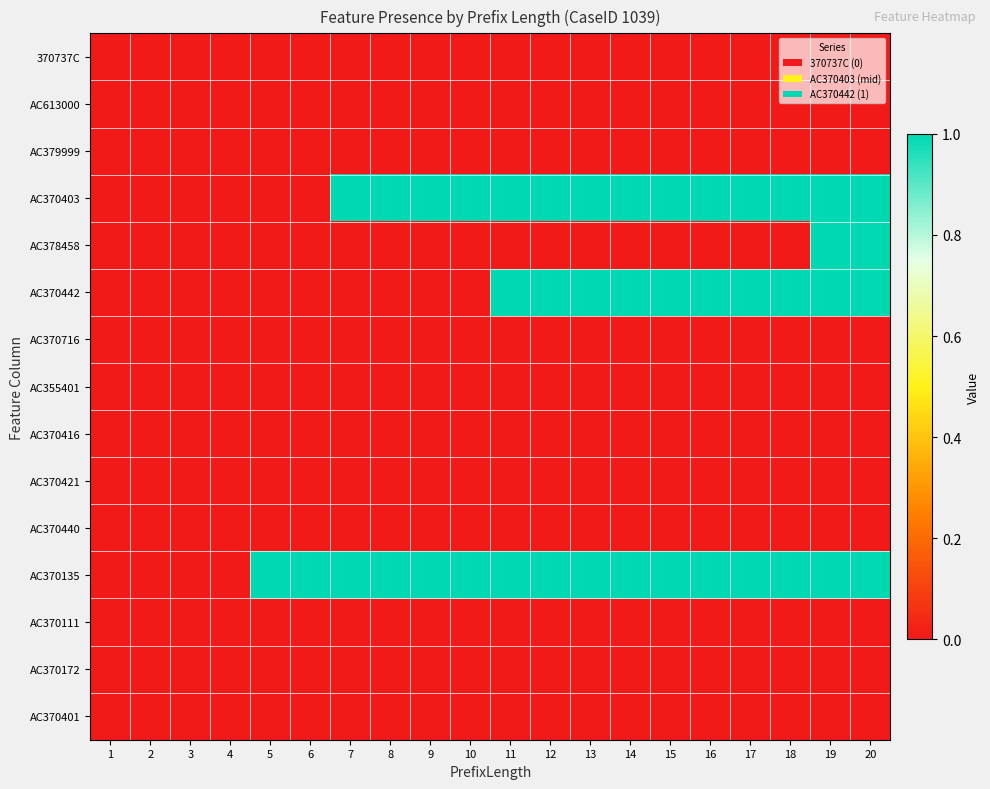

Reading left to right, list all the values displayed in this chart.

370737C: 1=0	2=0	3=0	4=0	5=0	6=0	7=0	8=0	9=0	10=0	11=0	12=0	13=0	14=0	15=0	16=0	17=0	18=0	19=0	20=0
AC613000: 1=0	2=0	3=0	4=0	5=0	6=0	7=0	8=0	9=0	10=0	11=0	12=0	13=0	14=0	15=0	16=0	17=0	18=0	19=0	20=0
AC379999: 1=0	2=0	3=0	4=0	5=0	6=0	7=0	8=0	9=0	10=0	11=0	12=0	13=0	14=0	15=0	16=0	17=0	18=0	19=0	20=0
AC370403: 1=0	2=0	3=0	4=0	5=0	6=0	7=1	8=1	9=1	10=1	11=1	12=1	13=1	14=1	15=1	16=1	17=1	18=1	19=1	20=1
AC378458: 1=0	2=0	3=0	4=0	5=0	6=0	7=0	8=0	9=0	10=0	11=0	12=0	13=0	14=0	15=0	16=0	17=0	18=0	19=1	20=1
AC370442: 1=0	2=0	3=0	4=0	5=0	6=0	7=0	8=0	9=0	10=0	11=1	12=1	13=1	14=1	15=1	16=1	17=1	18=1	19=1	20=1
AC370716: 1=0	2=0	3=0	4=0	5=0	6=0	7=0	8=0	9=0	10=0	11=0	12=0	13=0	14=0	15=0	16=0	17=0	18=0	19=0	20=0
AC355401: 1=0	2=0	3=0	4=0	5=0	6=0	7=0	8=0	9=0	10=0	11=0	12=0	13=0	14=0	15=0	16=0	17=0	18=0	19=0	20=0
AC370416: 1=0	2=0	3=0	4=0	5=0	6=0	7=0	8=0	9=0	10=0	11=0	12=0	13=0	14=0	15=0	16=0	17=0	18=0	19=0	20=0
AC370421: 1=0	2=0	3=0	4=0	5=0	6=0	7=0	8=0	9=0	10=0	11=0	12=0	13=0	14=0	15=0	16=0	17=0	18=0	19=0	20=0
AC370440: 1=0	2=0	3=0	4=0	5=0	6=0	7=0	8=0	9=0	10=0	11=0	12=0	13=0	14=0	15=0	16=0	17=0	18=0	19=0	20=0
AC370135: 1=0	2=0	3=0	4=0	5=1	6=1	7=1	8=1	9=1	10=1	11=1	12=1	13=1	14=1	15=1	16=1	17=1	18=1	19=1	20=1
AC370111: 1=0	2=0	3=0	4=0	5=0	6=0	7=0	8=0	9=0	10=0	11=0	12=0	13=0	14=0	15=0	16=0	17=0	18=0	19=0	20=0
AC370172: 1=0	2=0	3=0	4=0	5=0	6=0	7=0	8=0	9=0	10=0	11=0	12=0	13=0	14=0	15=0	16=0	17=0	18=0	19=0	20=0
AC370401: 1=0	2=0	3=0	4=0	5=0	6=0	7=0	8=0	9=0	10=0	11=0	12=0	13=0	14=0	15=0	16=0	17=0	18=0	19=0	20=0